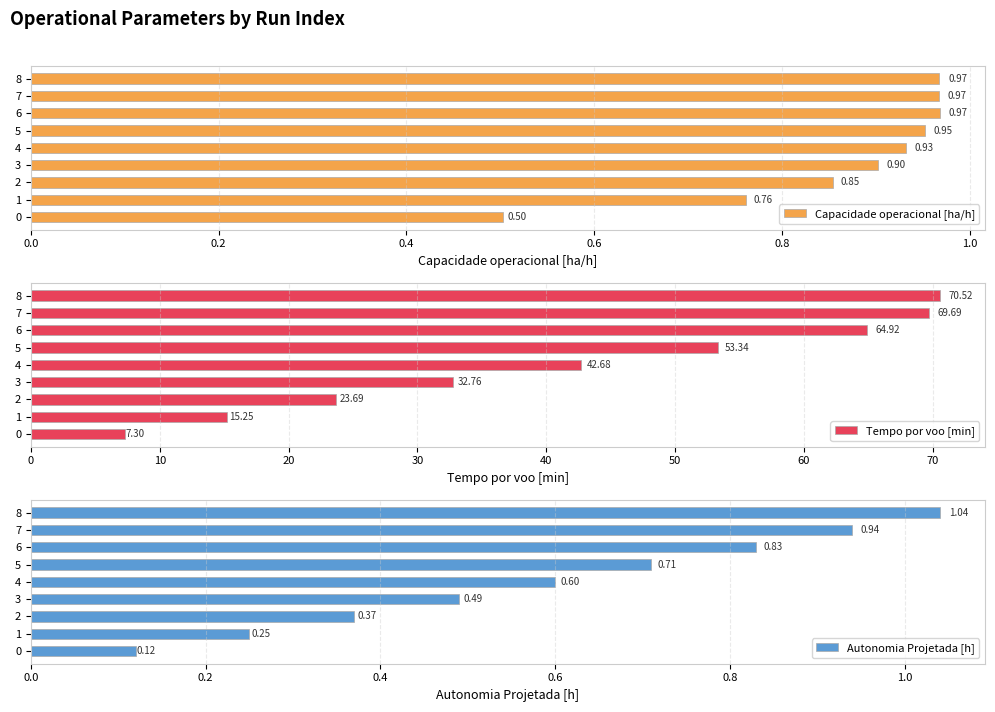

What is the lowest value of the Tempo por voo [min] series?

7.3